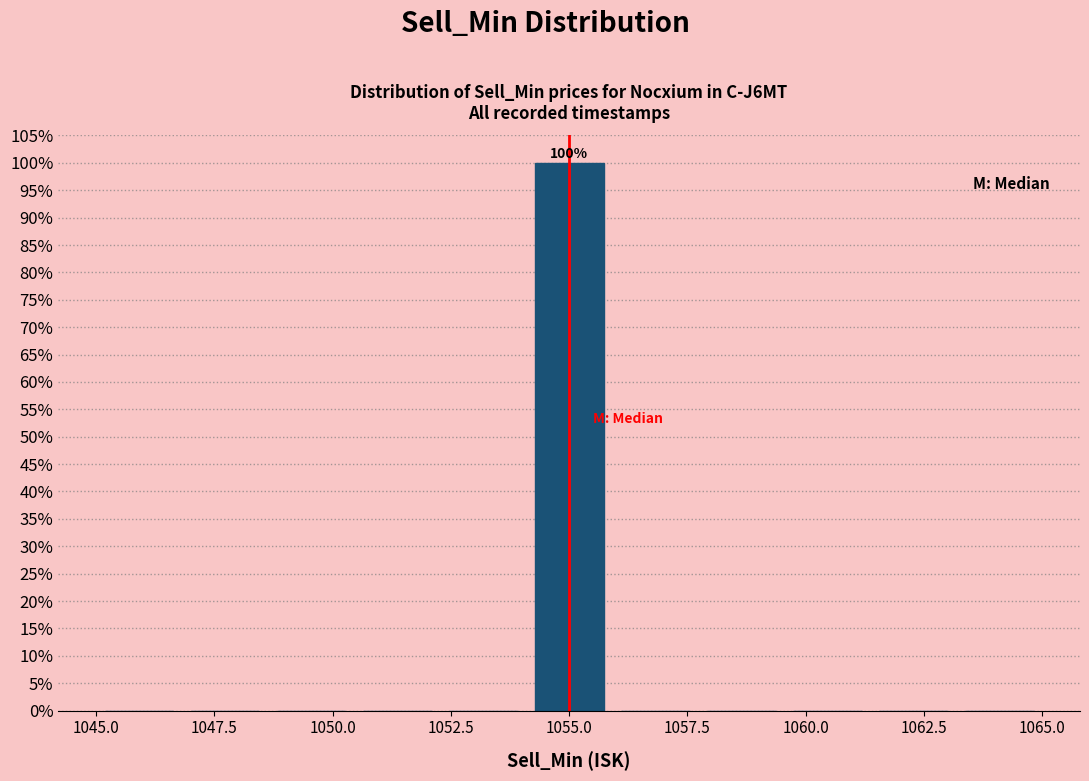

Read against the x-axis, roughly where is the centre of the tallest bar?

1055.0